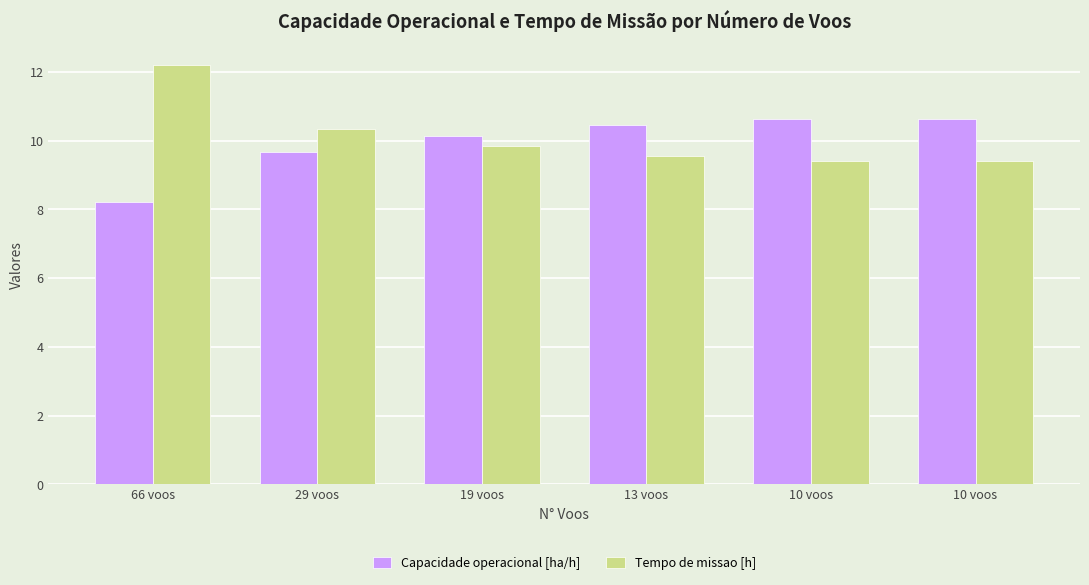

Which series changed the most between 19 voos and 10 voos?

Capacidade operacional [ha/h]